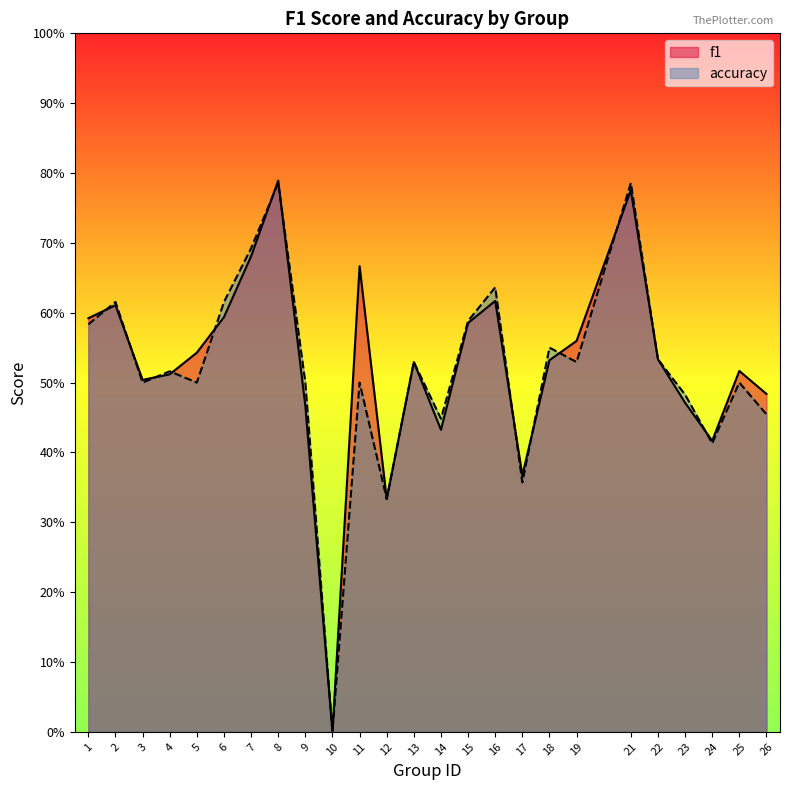

Is it true that accuracy equals 0.5 at 7?

False